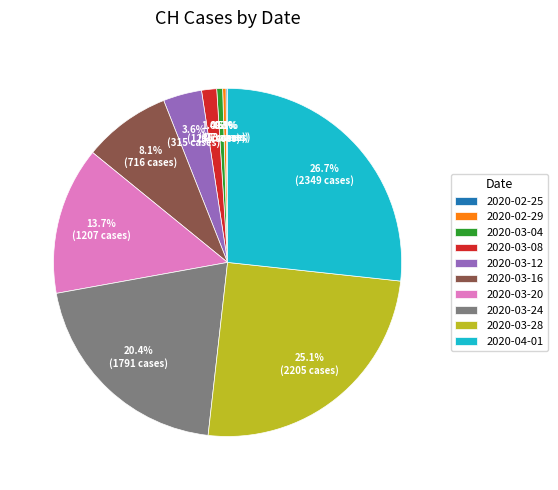

Is 2020-03-12 the majority of the pie?

No